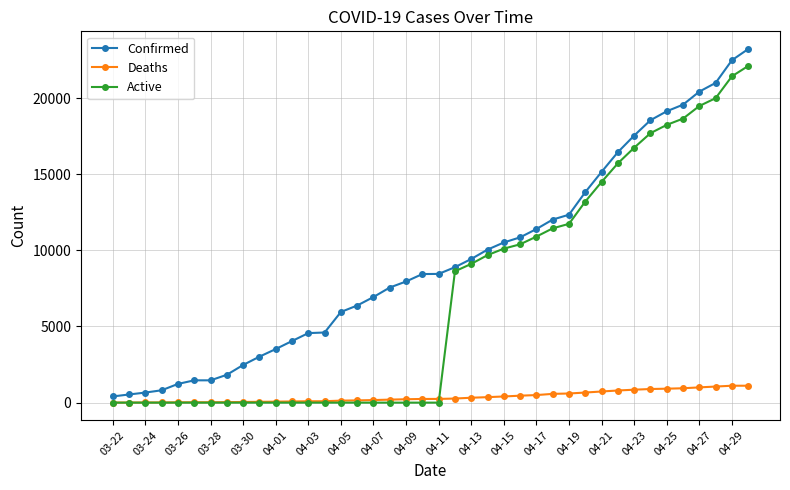

True or false: Confirmed and Active cross at least once.

False